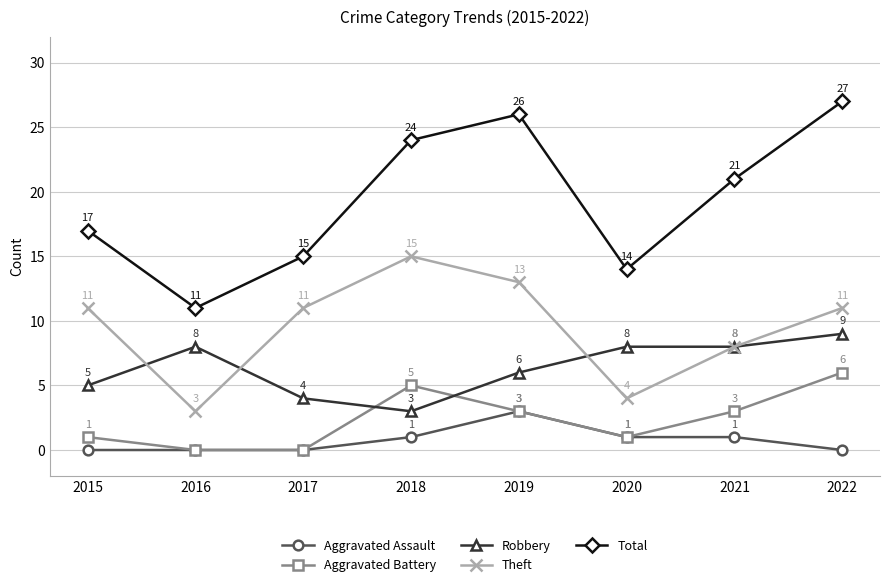

Is the value of Total at 2018 greater than the value of Theft at 2017?

Yes